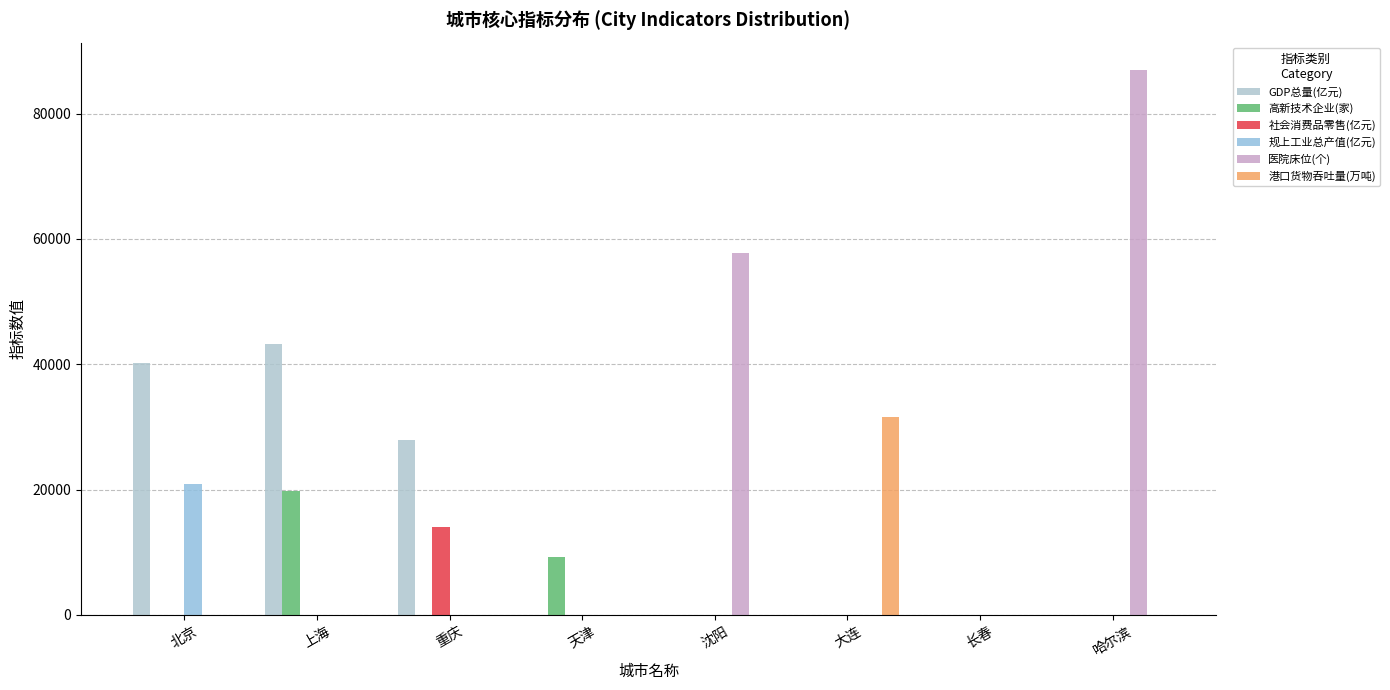

How many groups of bars are there?

8